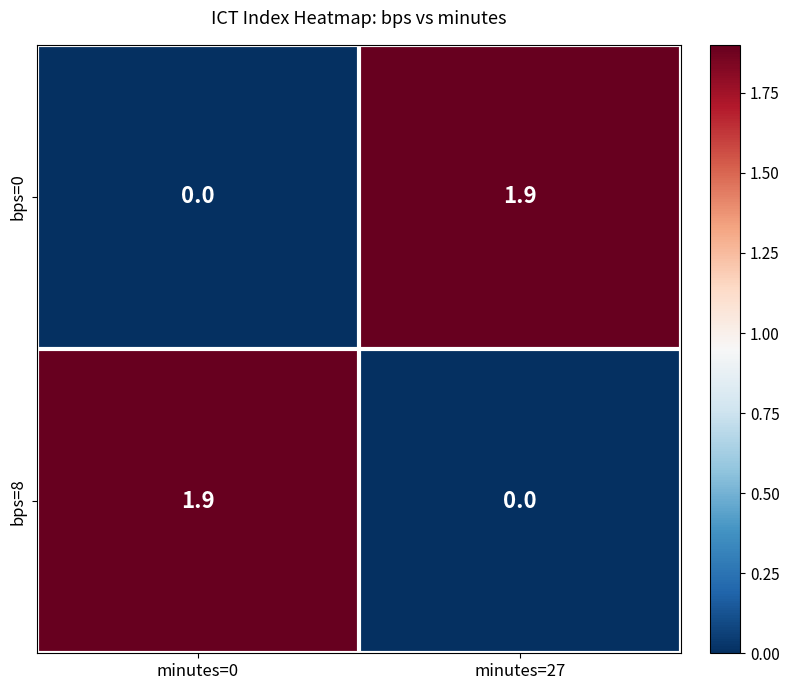

Reading left to right, extract all data points from this chart.

bps=0: 0.0	1.9
bps=8: 1.9	0.0